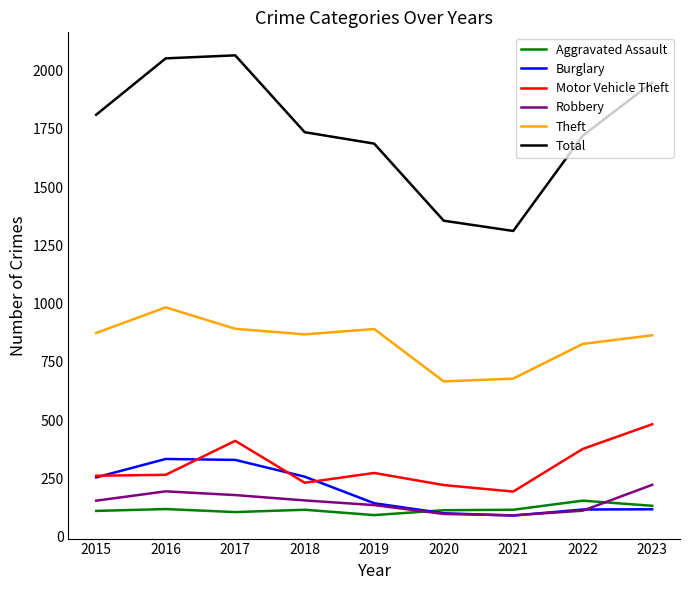

True or false: Theft and Total cross at least once.

False